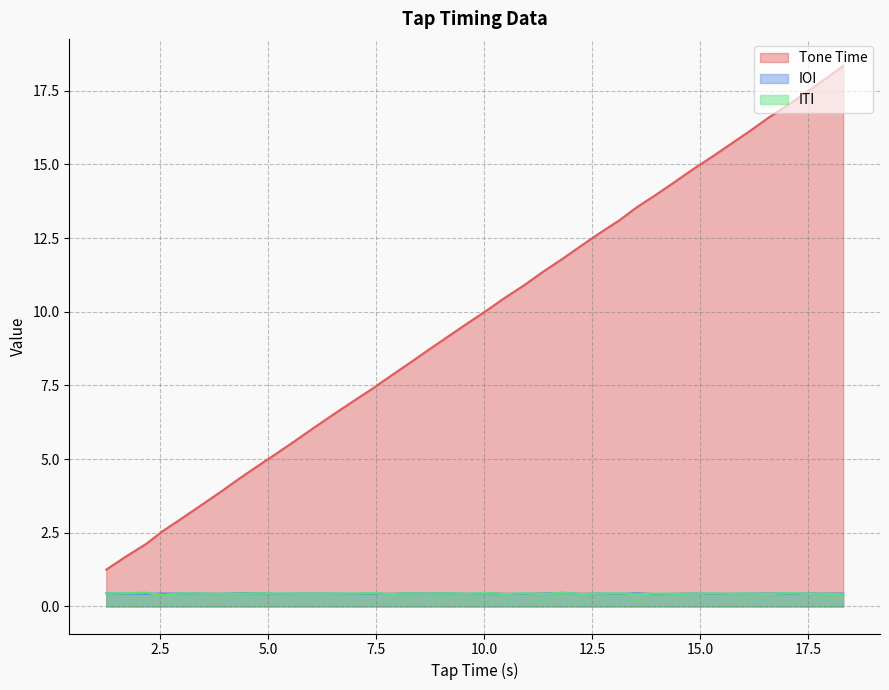

What is the value of the ITI point at the 14th from the left?

0.4